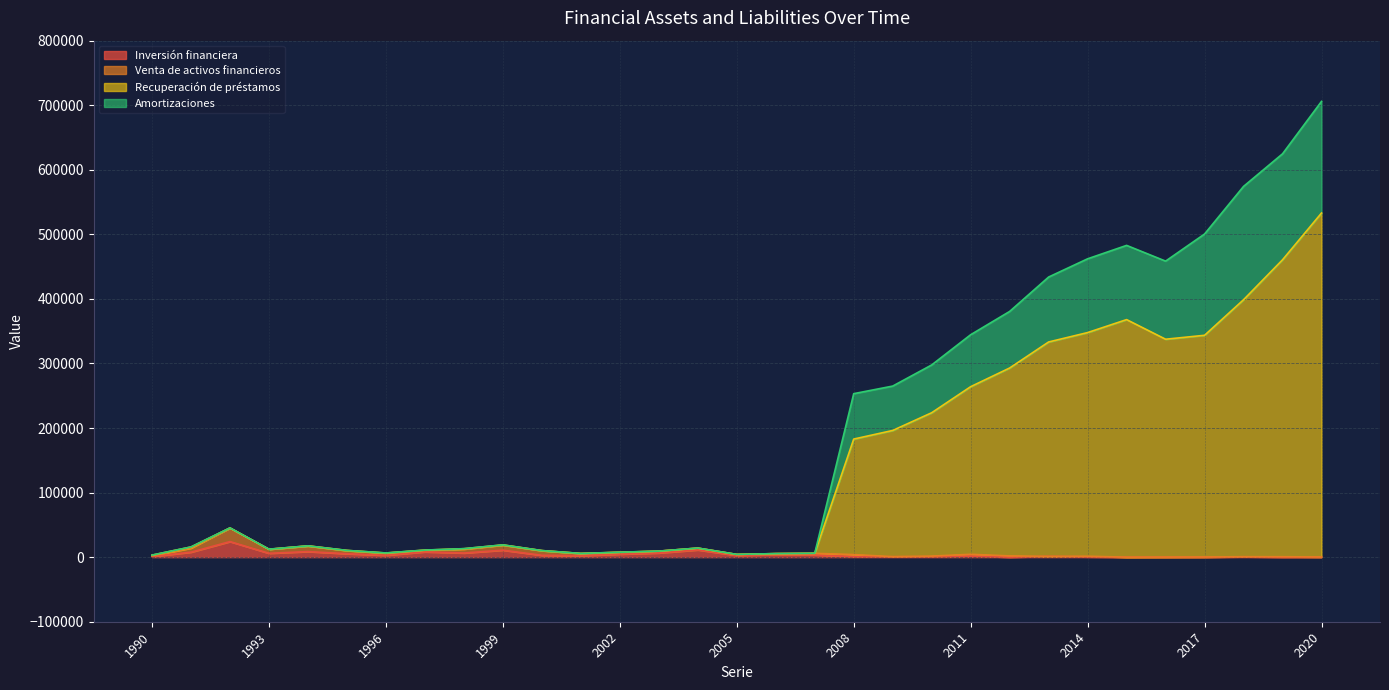

The Amortizaciones series shows 98802 at 2009. True or false?

False